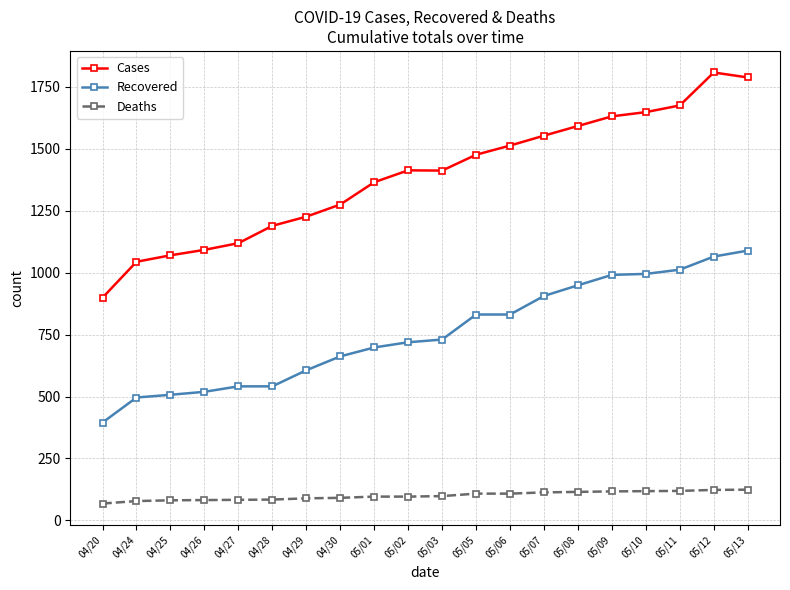

True or false: Deaths and Cases intersect in this chart.

False